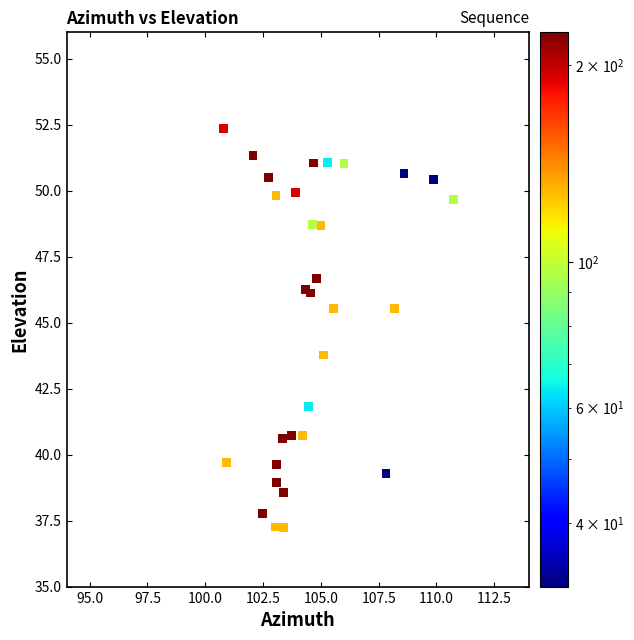

What is the range of Y values (max minus min)?

15.5